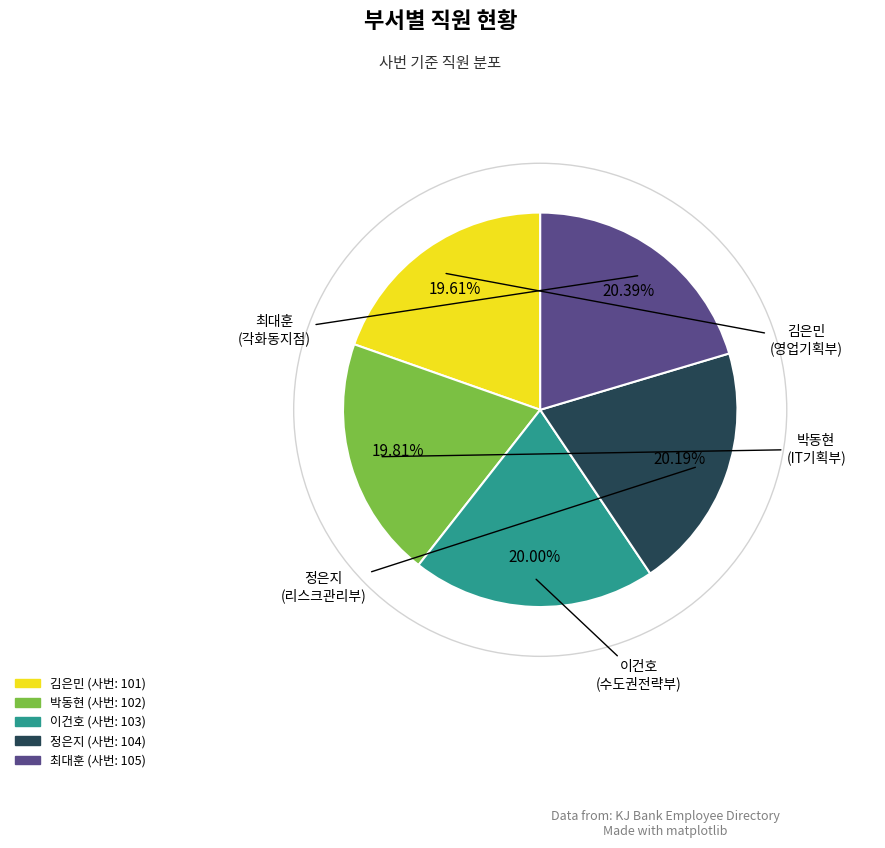

Is there a majority slice in this chart?

No